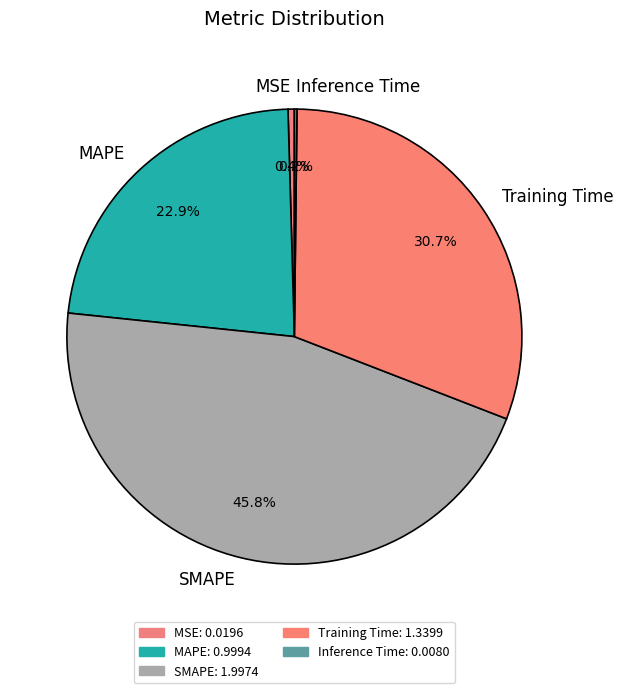

Is there any slice that represents more than half of the pie?

No